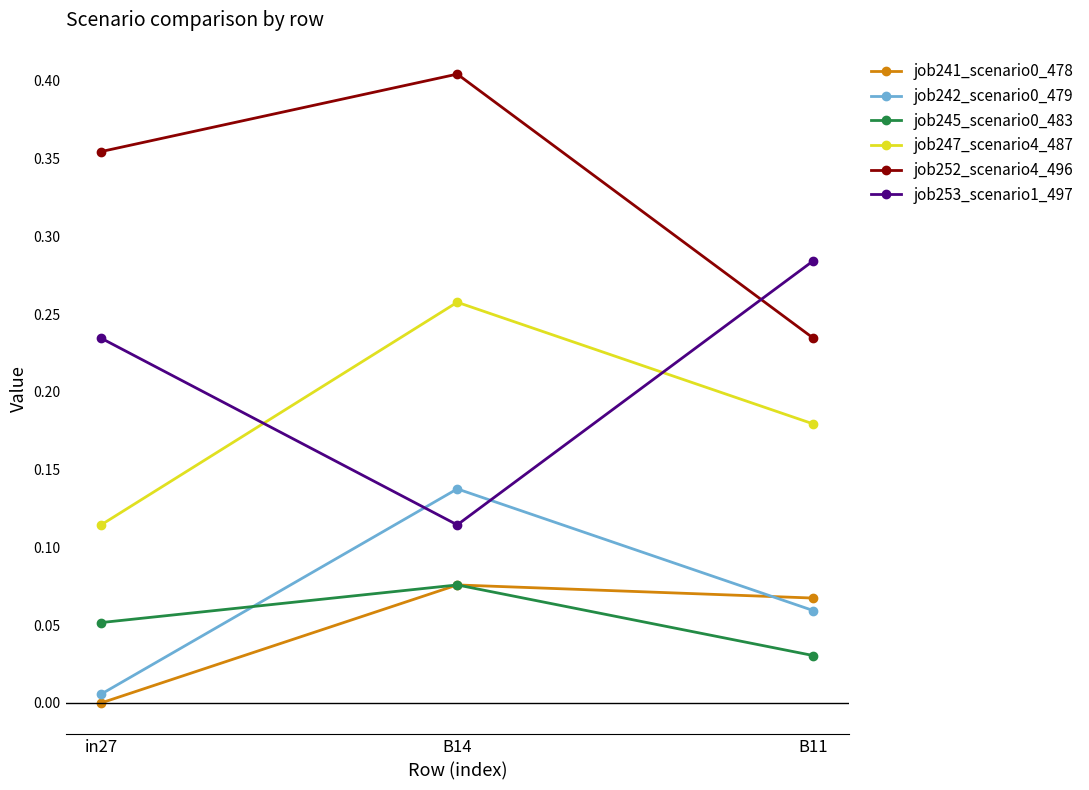

Rank the categories by job252_scenario4_496 value from lowest to highest.

B11, in27, B14